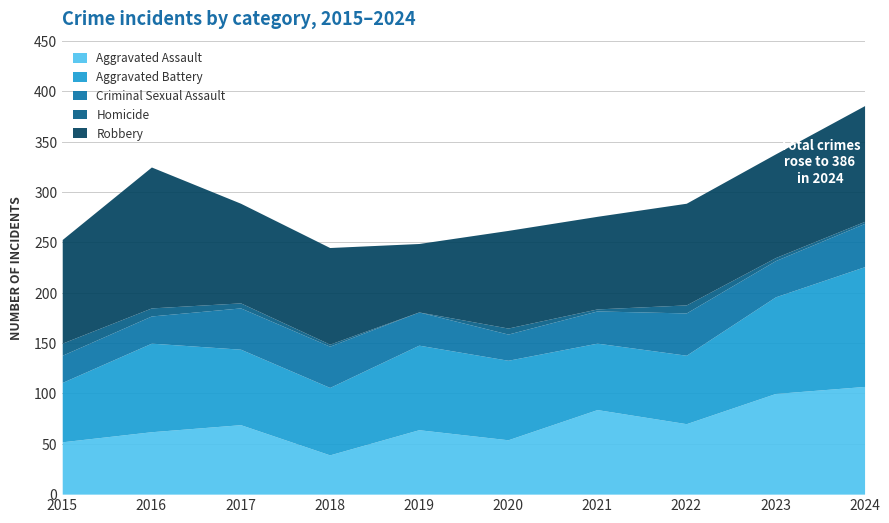

Which has a higher value, 2016 or 2023?

2023